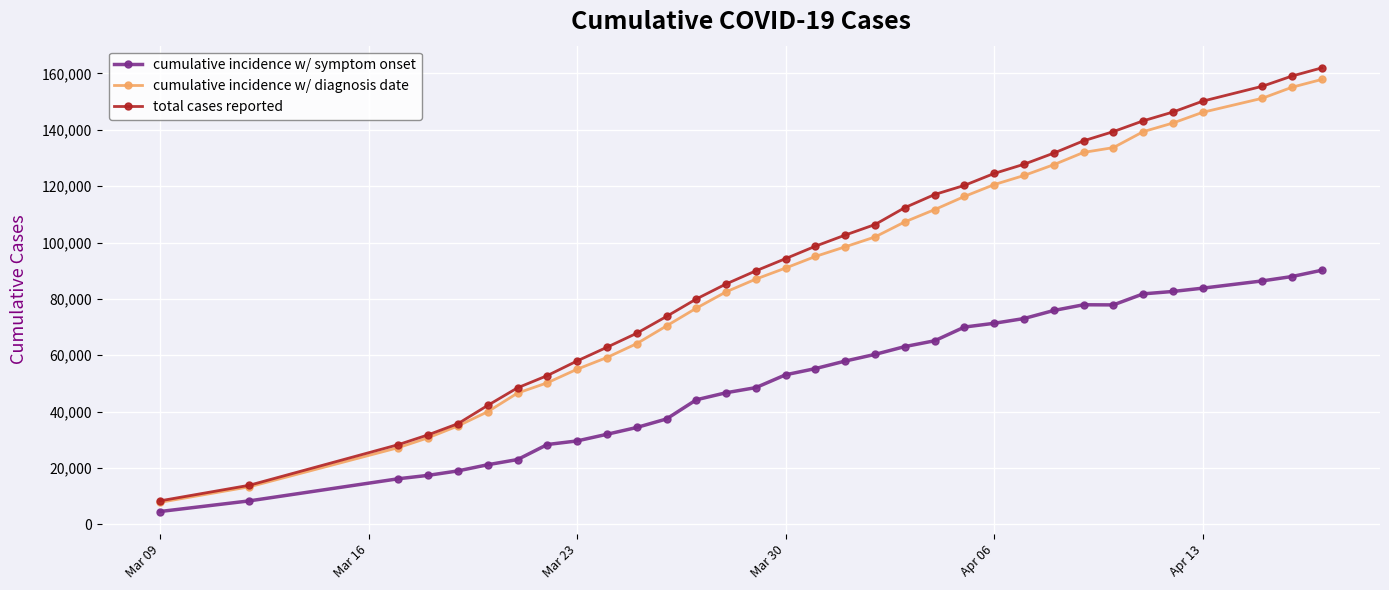

At how many categories does at least one series exceed 60996?

24